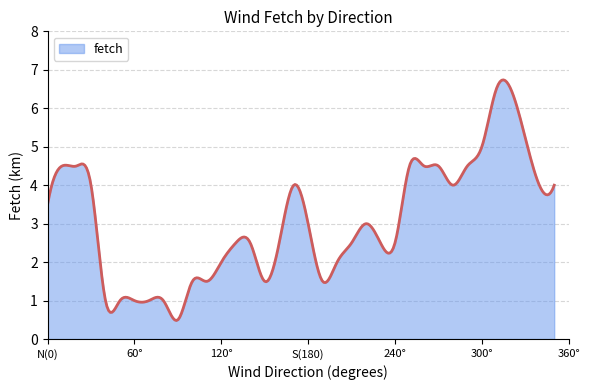

What is the difference between the maximum and minimum values?

6.3